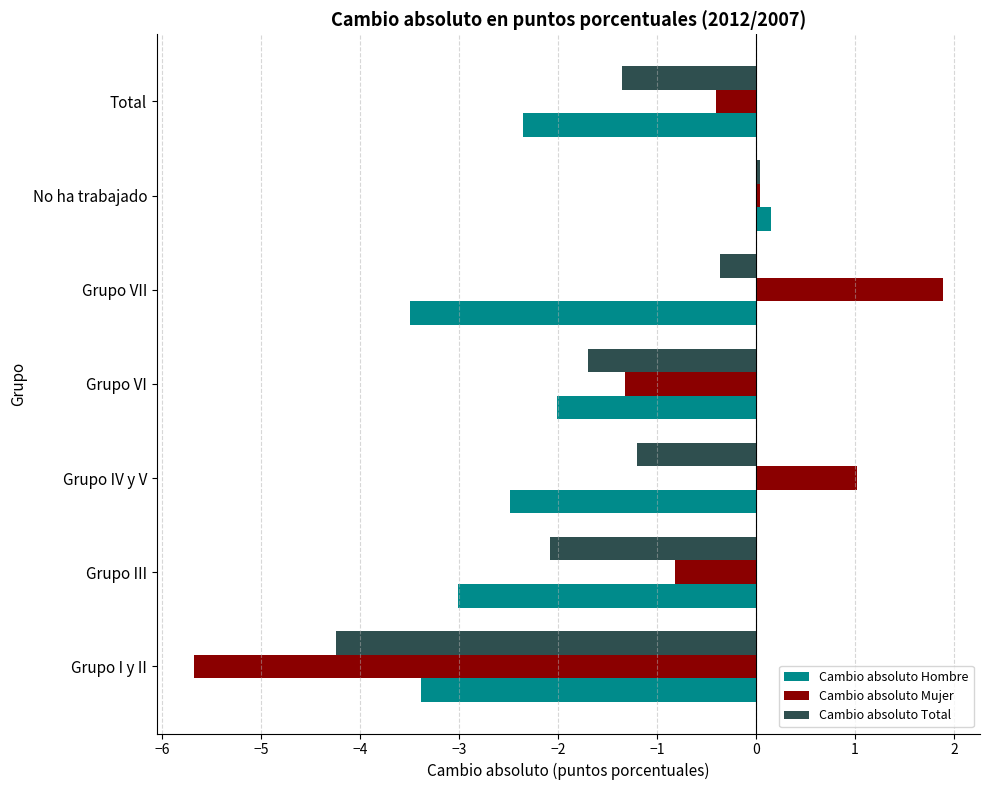

Which category has the lowest value in the Cambio absoluto Mujer series?

Grupo I y II